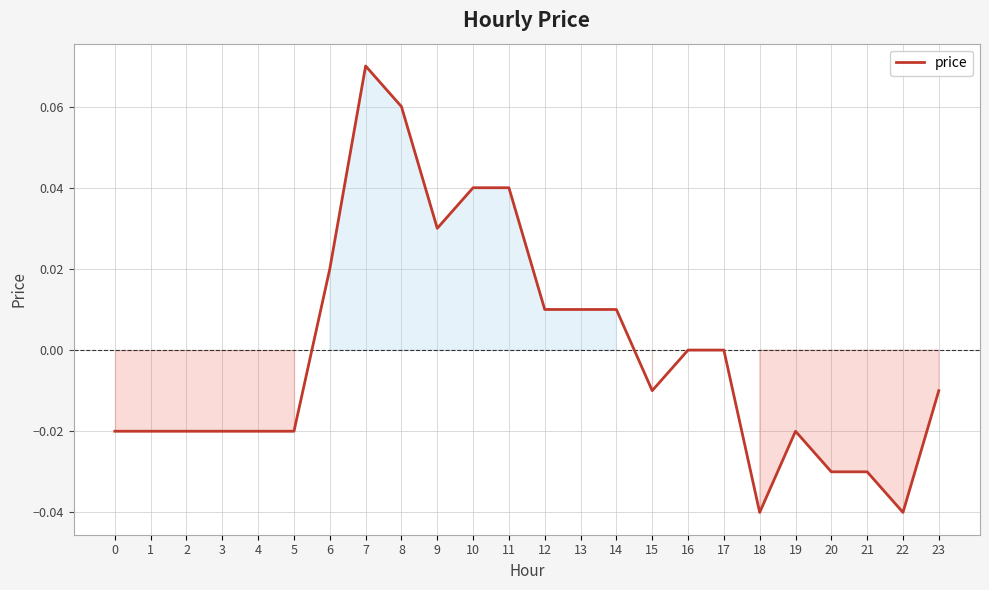

Which label corresponds to the largest value in the chart?

7